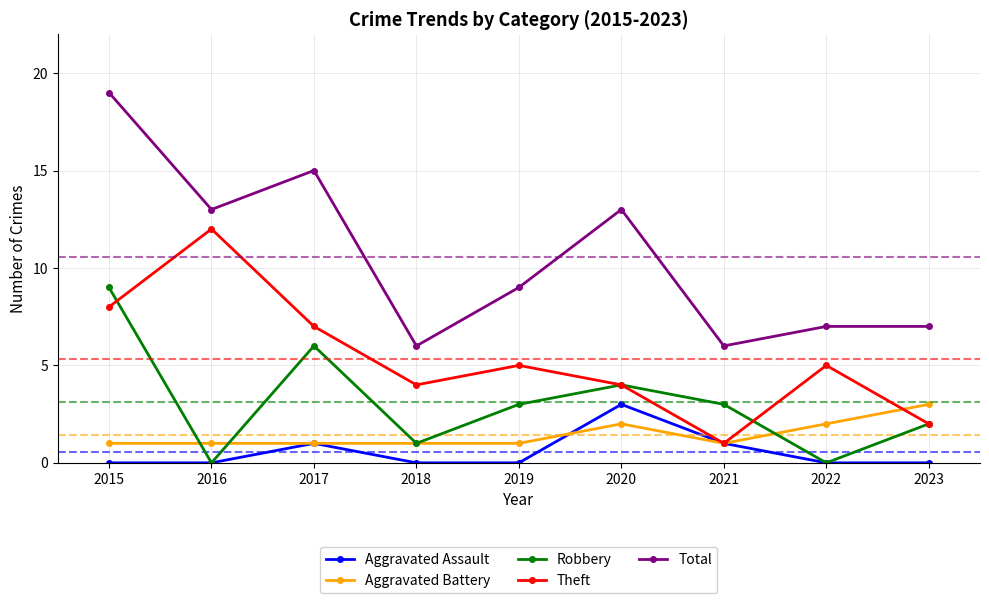

How many values in the Total series are below 9?

4